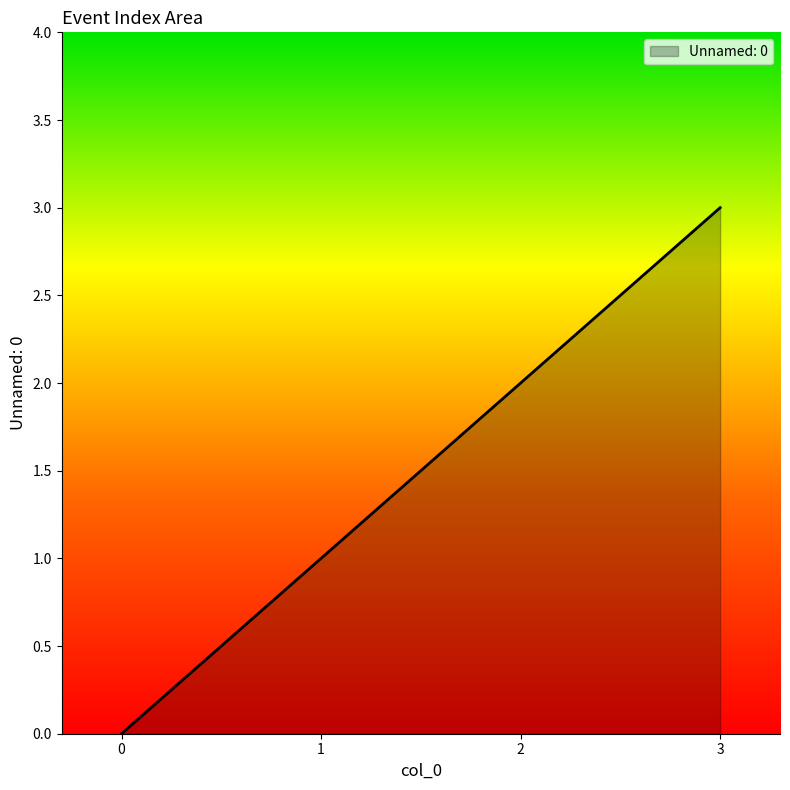

Read the value at 2.

2